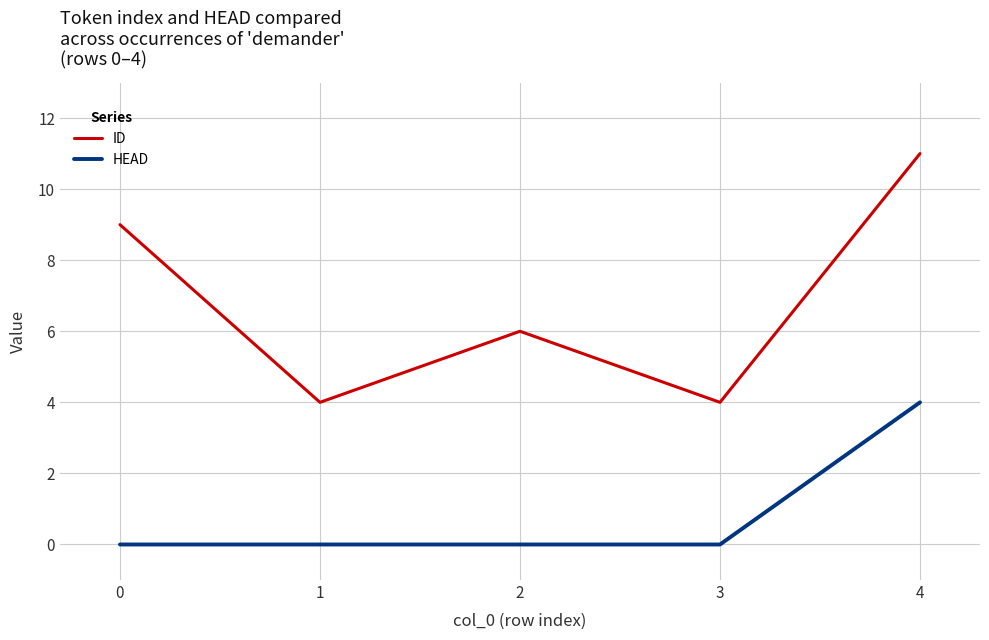

What is the sum of all ID values?

34